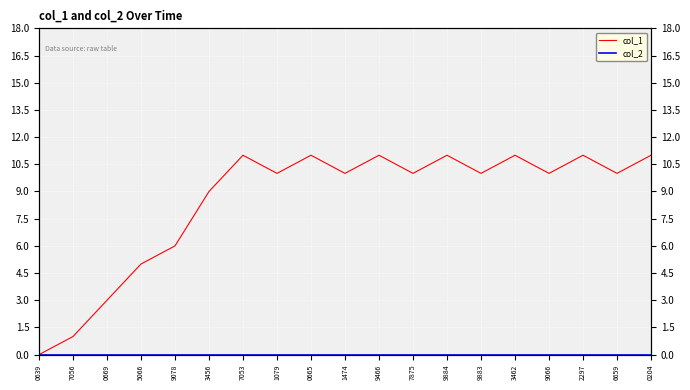

List the series in order of their overall mean, lowest first.

col_2, col_1